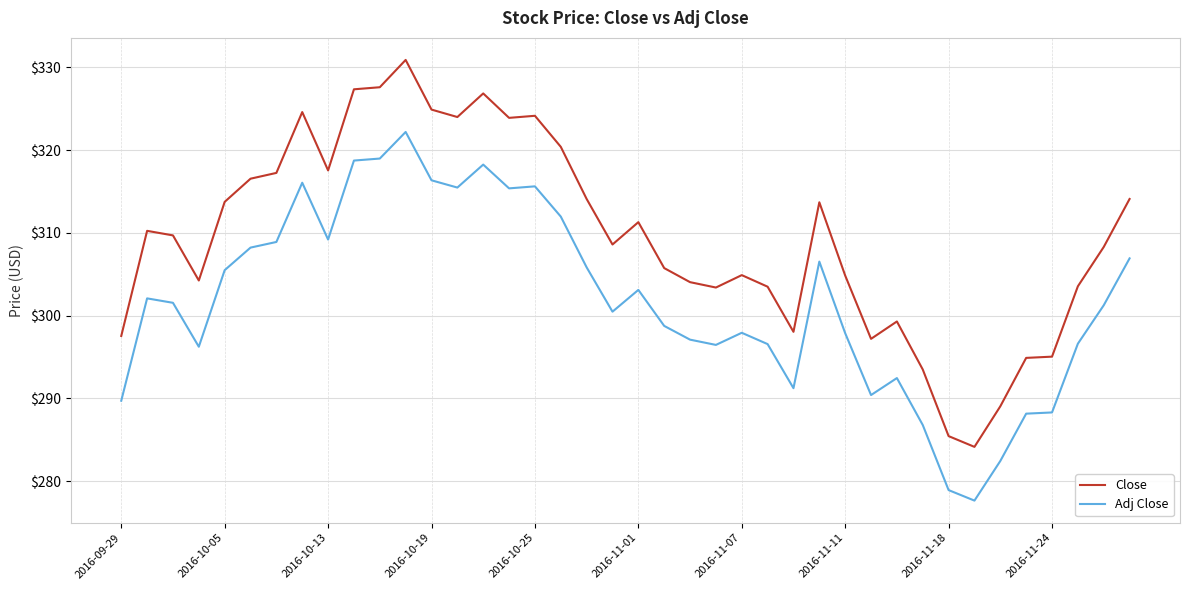

True or false: Adj Close and Close cross at least once.

False